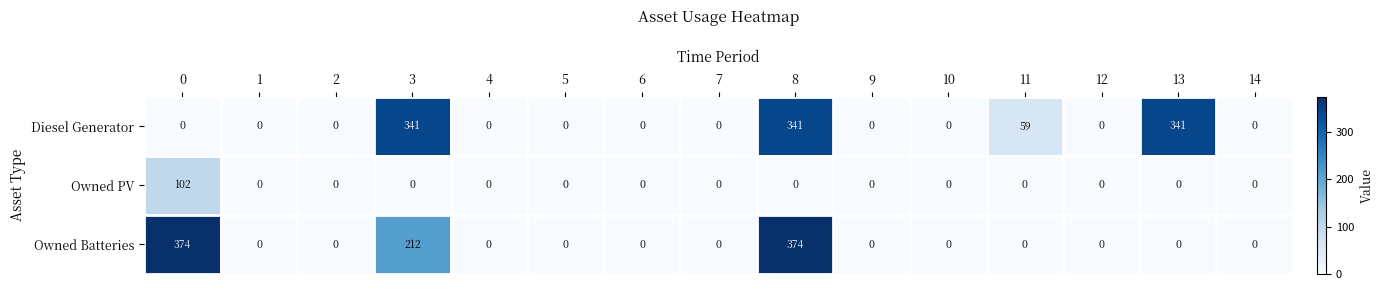

At how many categories does at least one series exceed 266?

4